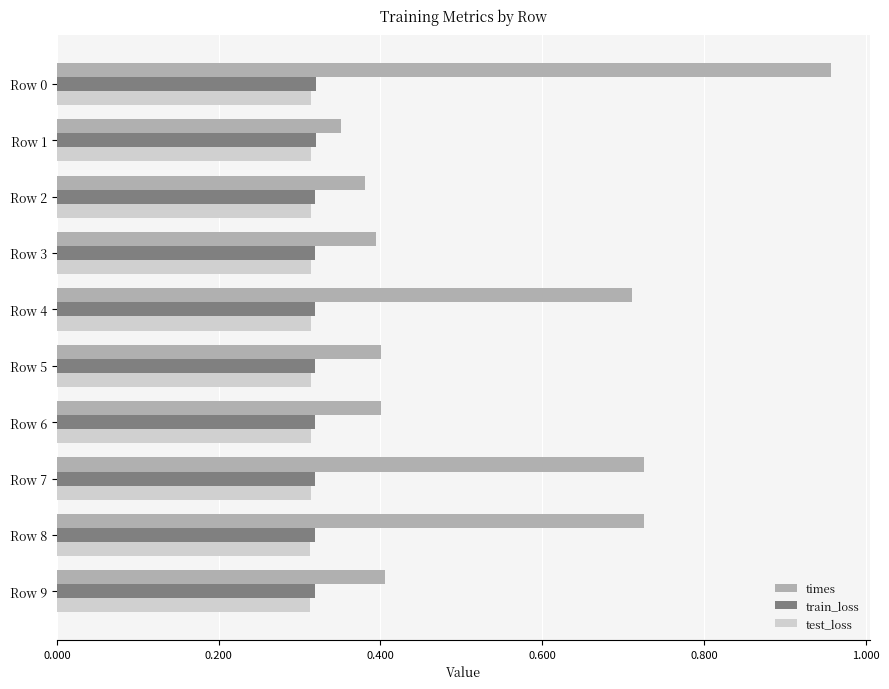

What is the sum of all times values?

5.5